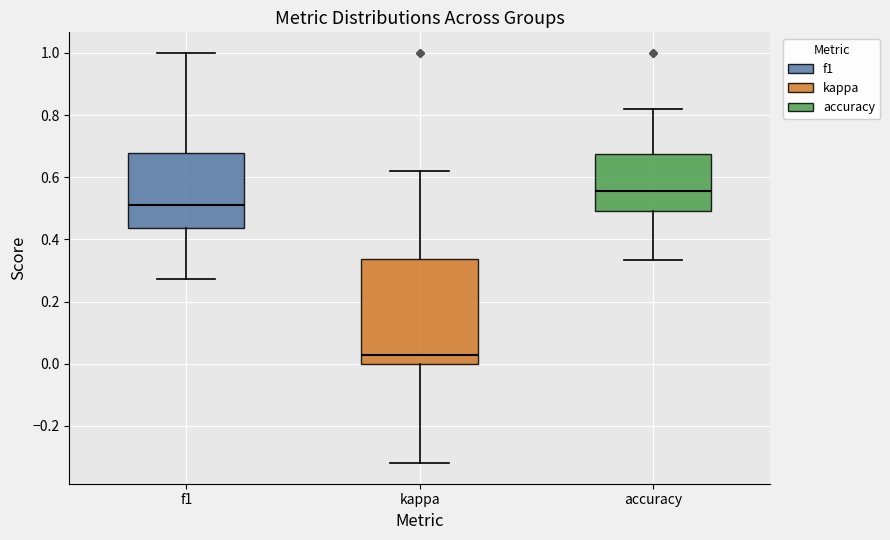

Reading left to right, read every box against the y-axis: the position of its median line, the range the box covers, and the ends of its whiskers. The values are not printed on the chart, so give them approximately, as read against the axis.

f1: median 0.52, box 0.44 to 0.68, whiskers 0.28 to 1.00
kappa: median 0.02, box 0.00 to 0.34, whiskers -0.32 to 0.62
accuracy: median 0.56, box 0.50 to 0.68, whiskers 0.34 to 0.82